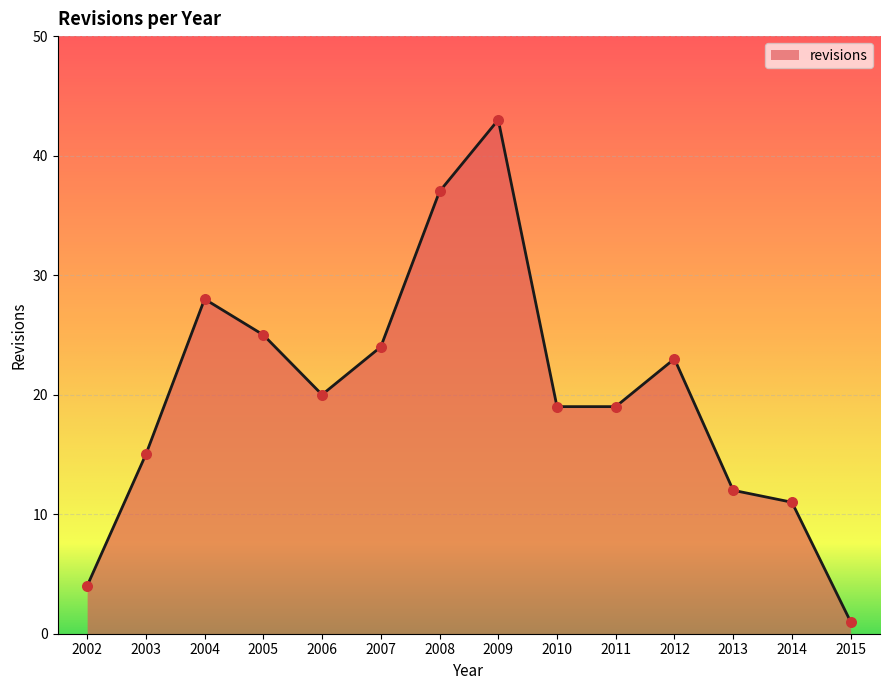

What is the change in value from 2002 to 2014?

+7